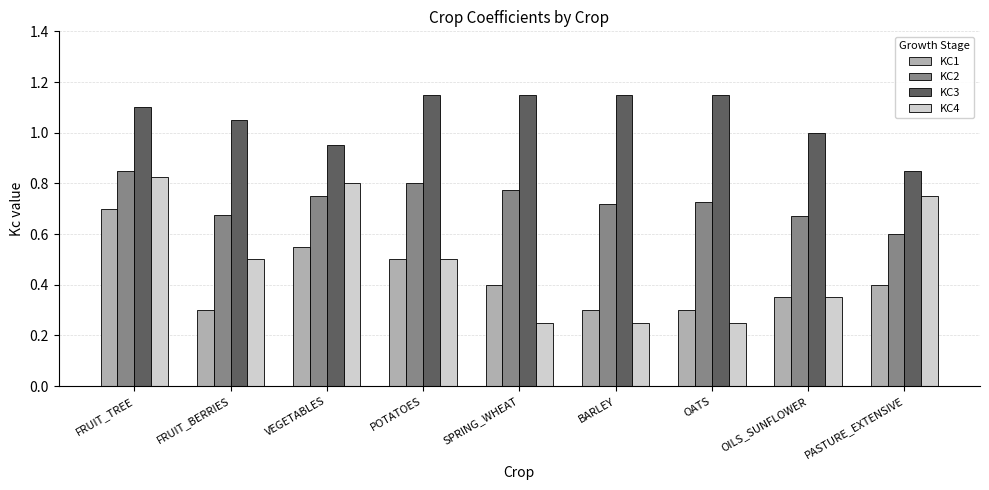

What is the sum of all KC2 values?

6.6